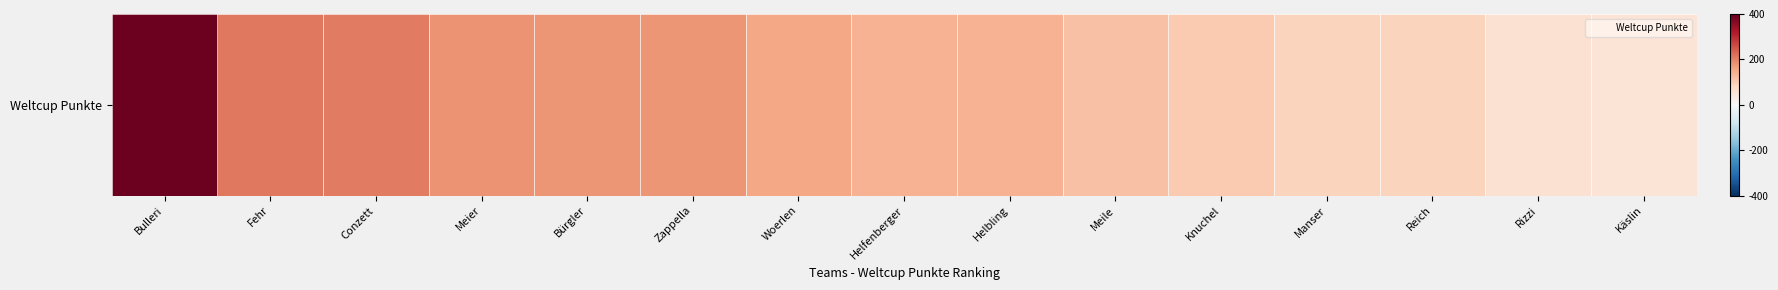

What is the difference between the maximum and second lowest values?

0.8